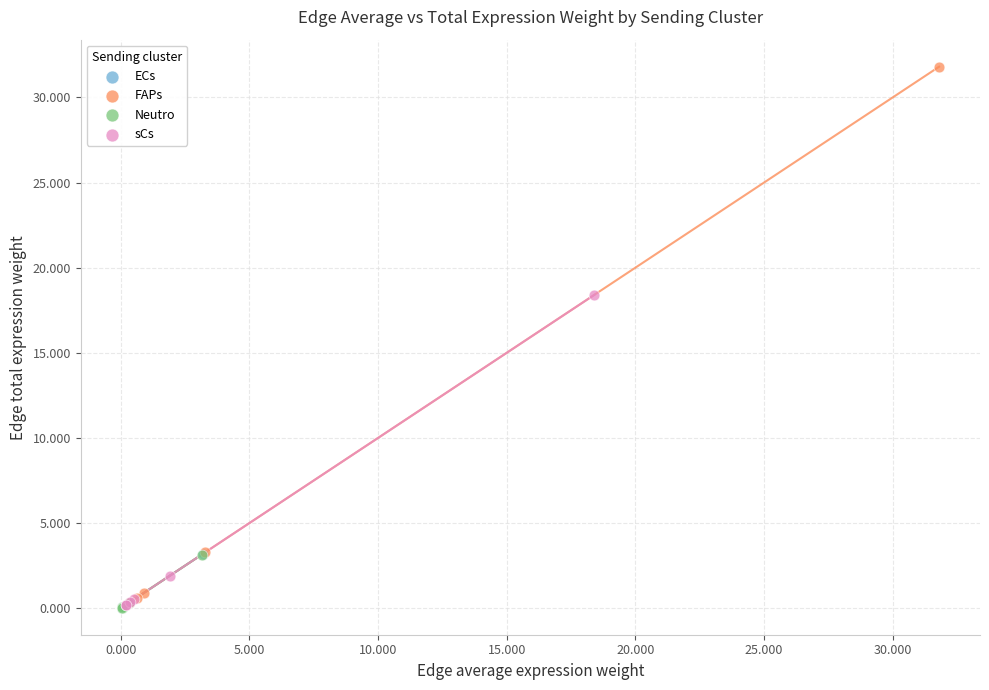

Which series contains the highest Y value?

FAPs